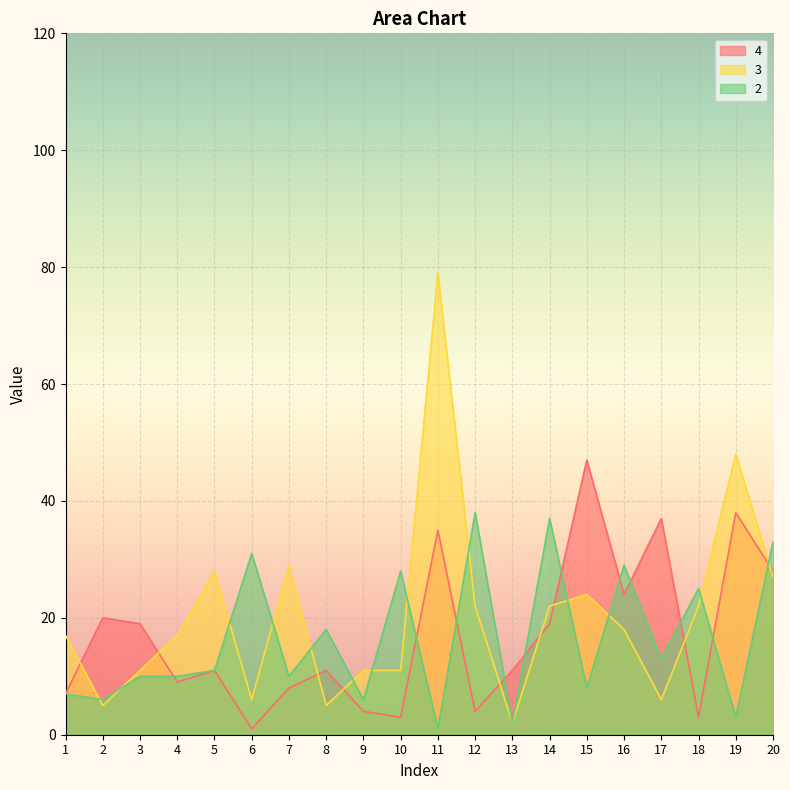

Rank the categories by 2 value from highest to lowest.

12, 14, 20, 6, 16, 10, 18, 8, 17, 5, 3, 4, 7, 15, 1, 2, 9, 19, 13, 11